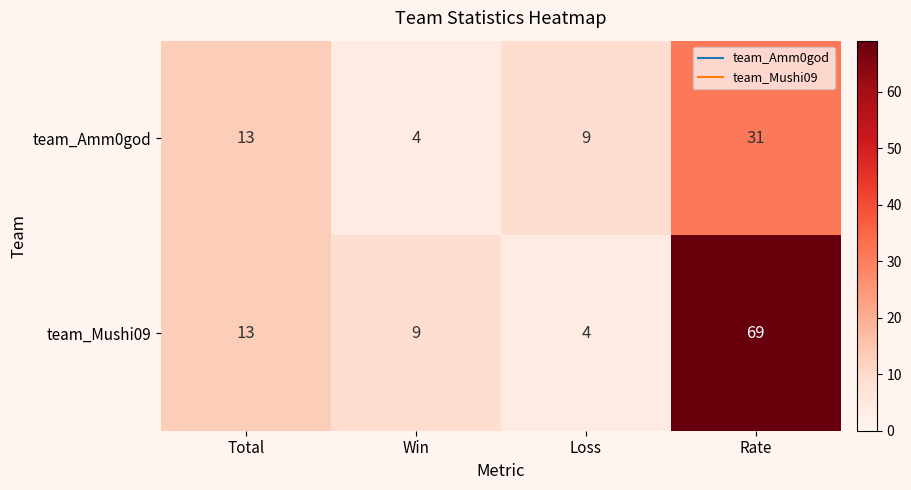

Reading right to left, what are all the values shown in this chart?

team_Amm0god: 31	9	4	13
team_Mushi09: 69	4	9	13